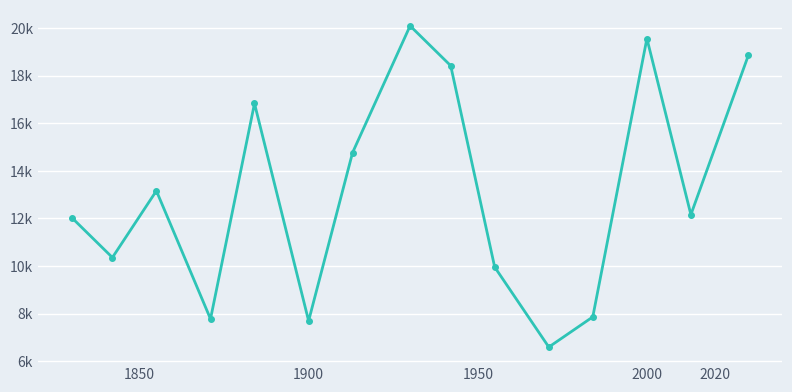

What is the minimum value shown in the chart?

6600.0